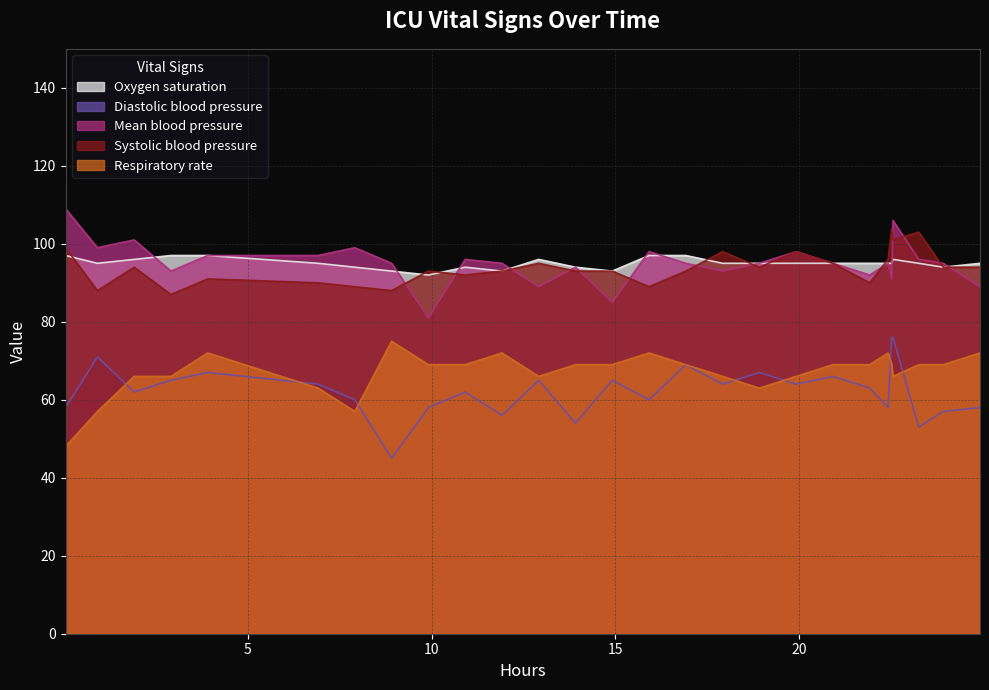

How many data points in Oxygen saturation are less than 95?

8